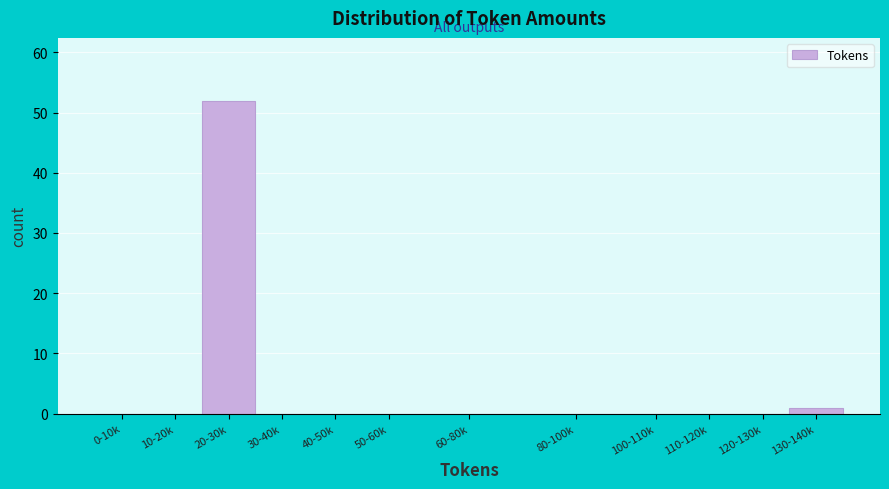

Reading left to right, what are all the values shown in this chart?

0-10k=0	10-20k=0	20-30k=52	30-40k=0	40-50k=0	50-60k=0	60-80k=0	80-100k=0	100-110k=0	110-120k=0	120-130k=0	130-140k=1